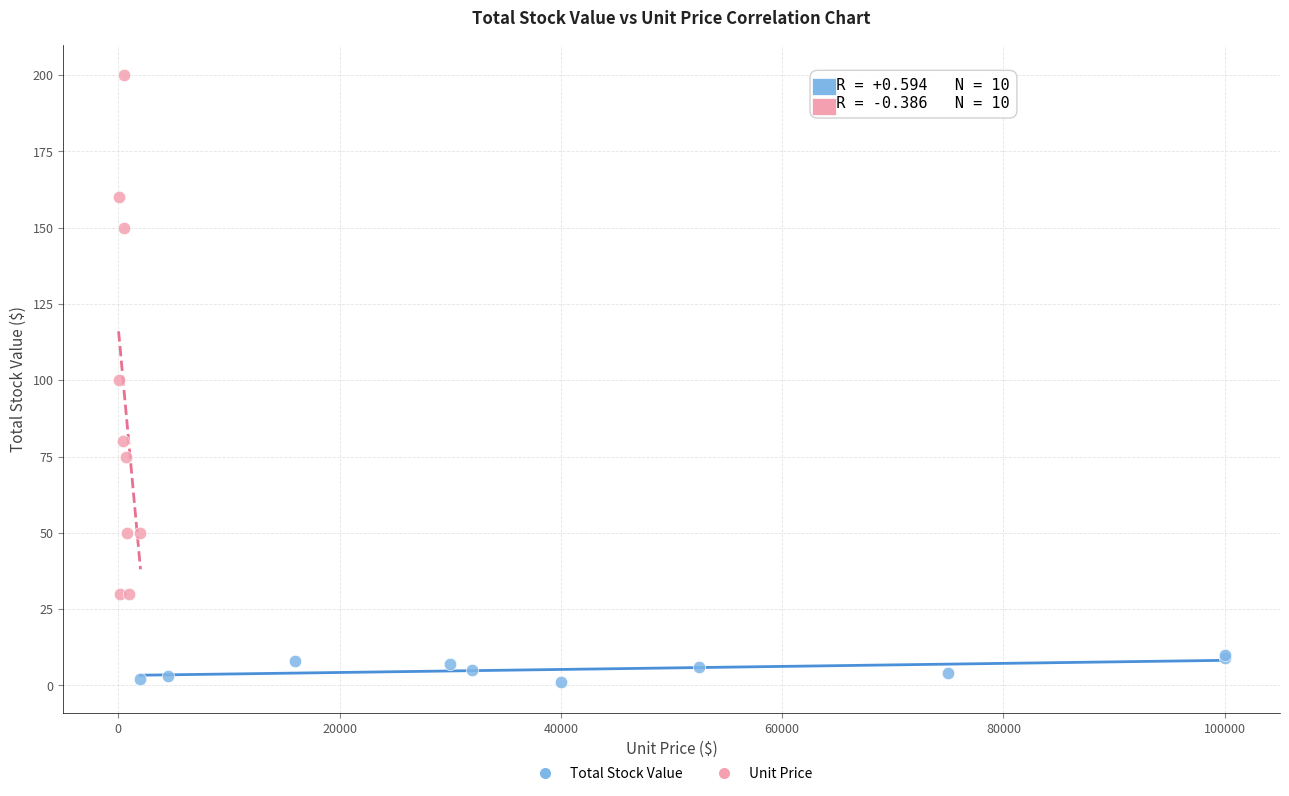

Which series contains the highest Y value?

Unit Price